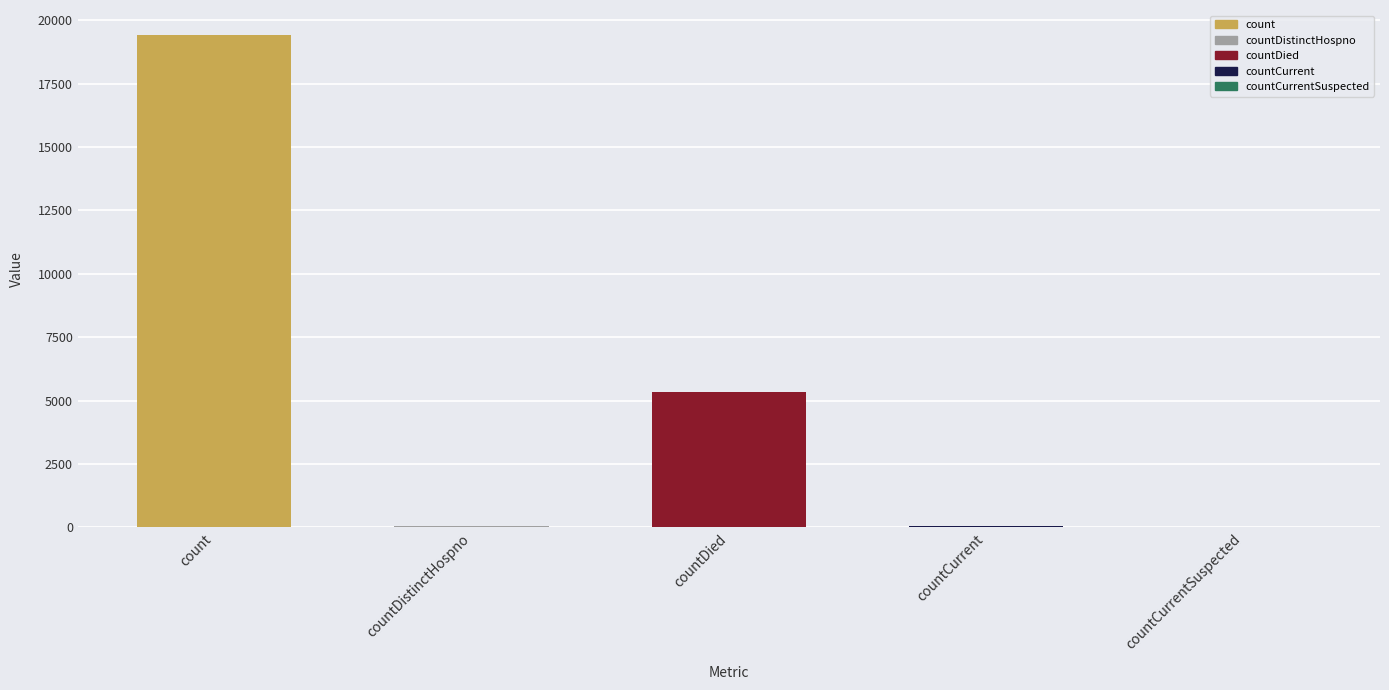

Reading left to right, transcribe all the data shown in this chart.

19433	41	5361	59	0